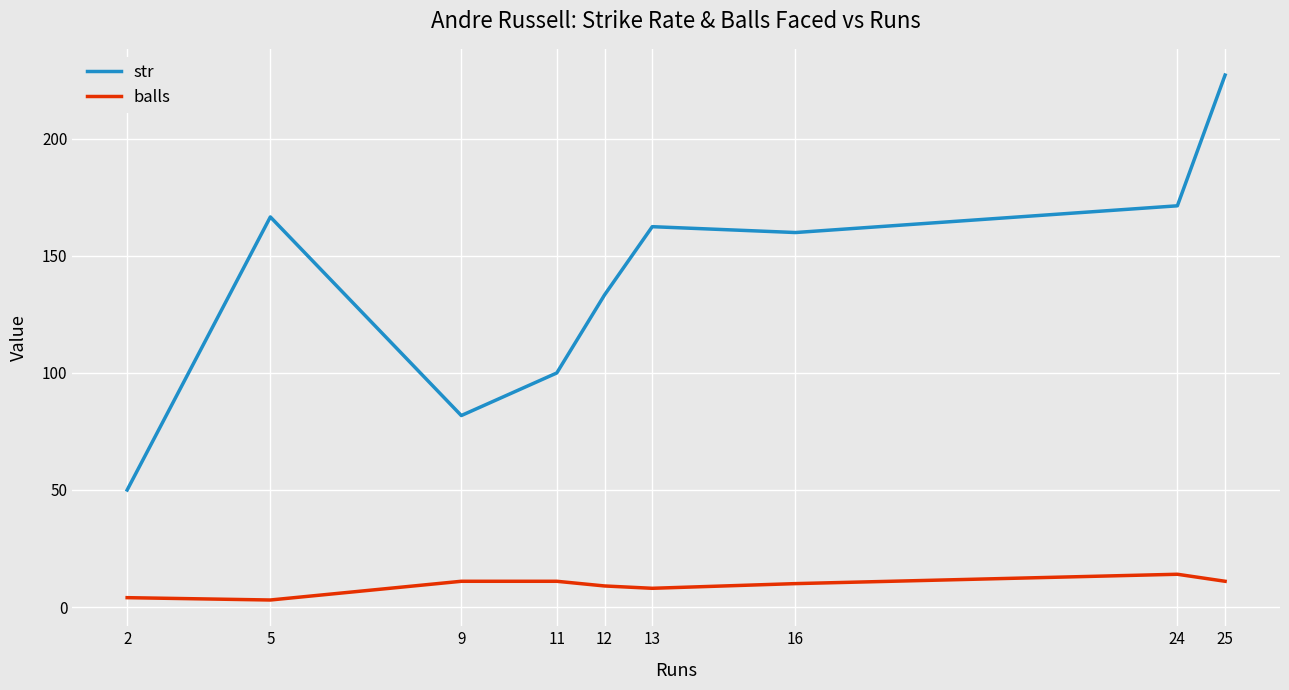

Which series changed the most between 11 and 12?

str